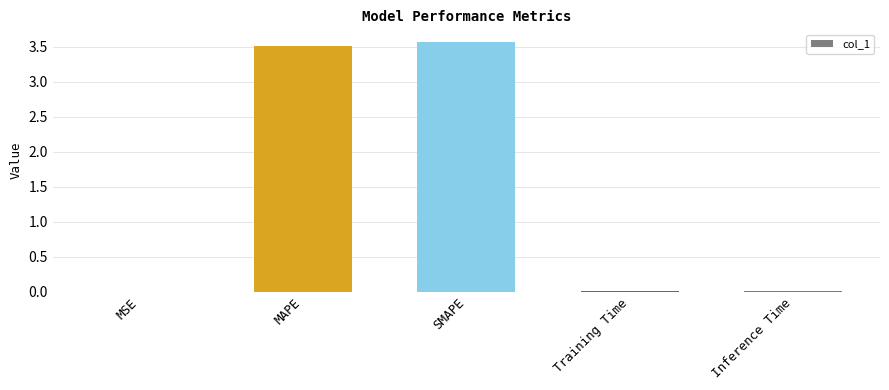

Which has a higher value, SMAPE or MSE?

SMAPE